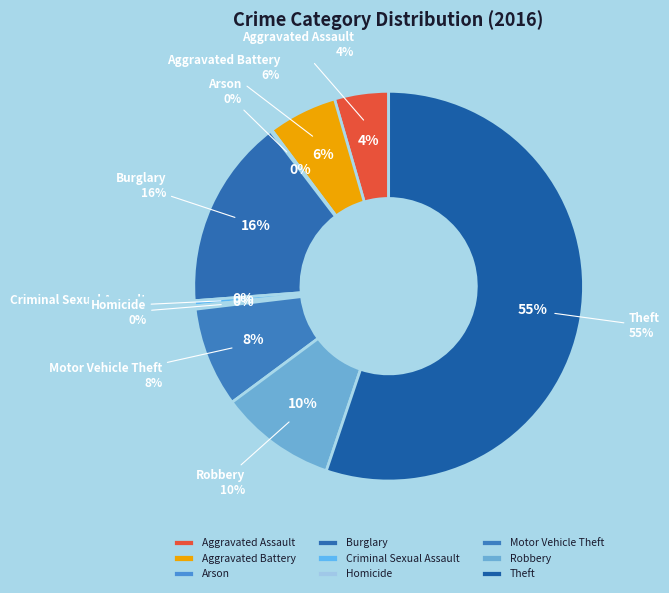

Count the number of slices in the pie.

9